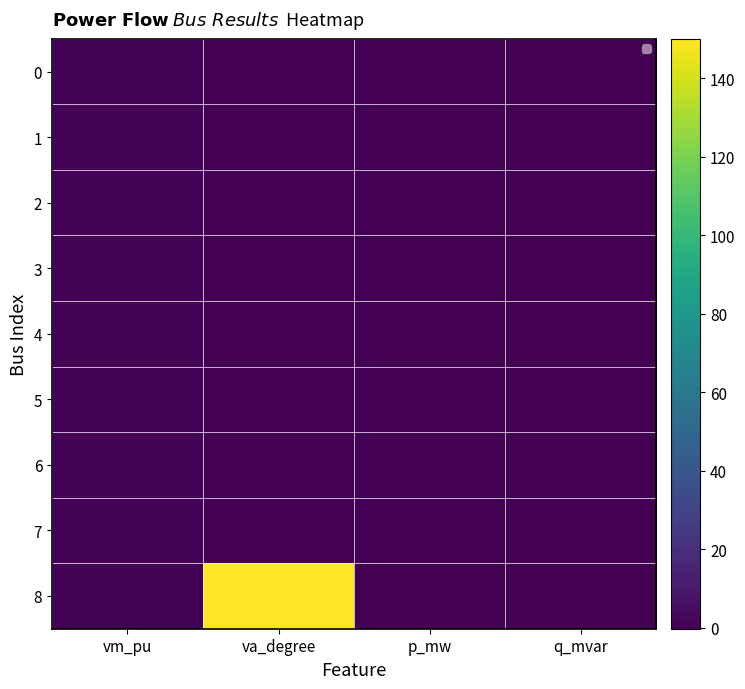

The 6 series shows 0.0 at p_mw. True or false?

False